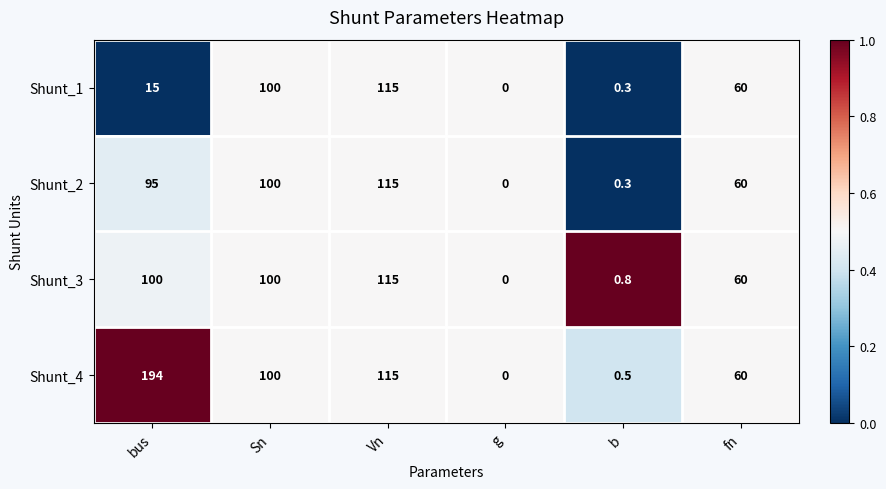

Rank the categories by Shunt_4 value from highest to lowest.

bus, Vn, Sn, fn, b, g